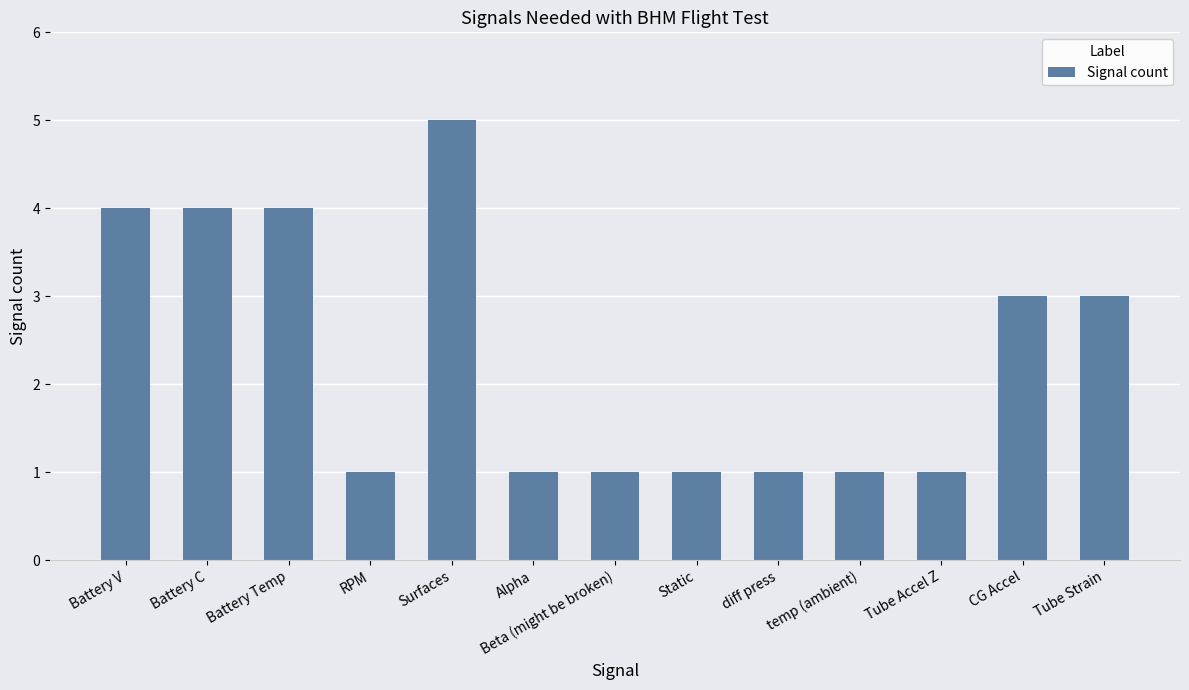

How many values are between 1 and 4?

12